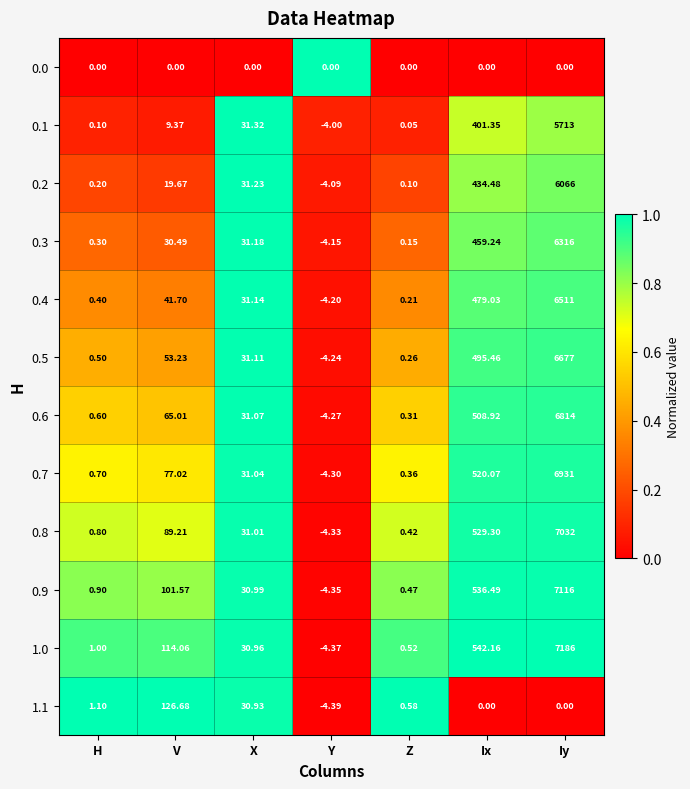

Where does the 0.2 series first go above 19?

V